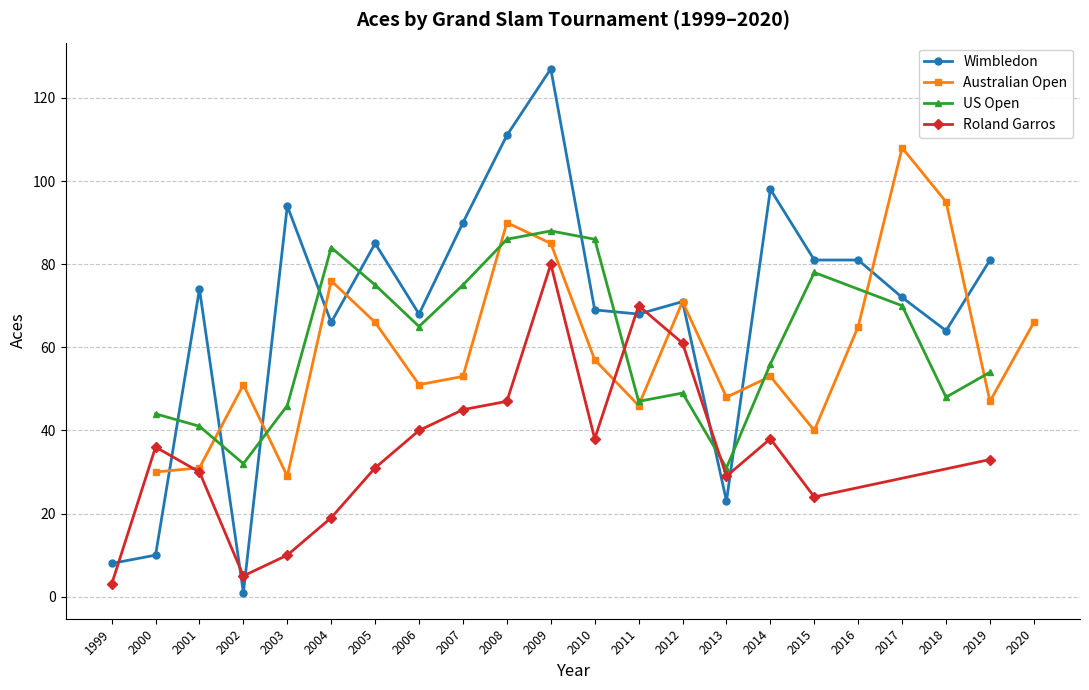

Which category has the lowest value in the Wimbledon series?

2002